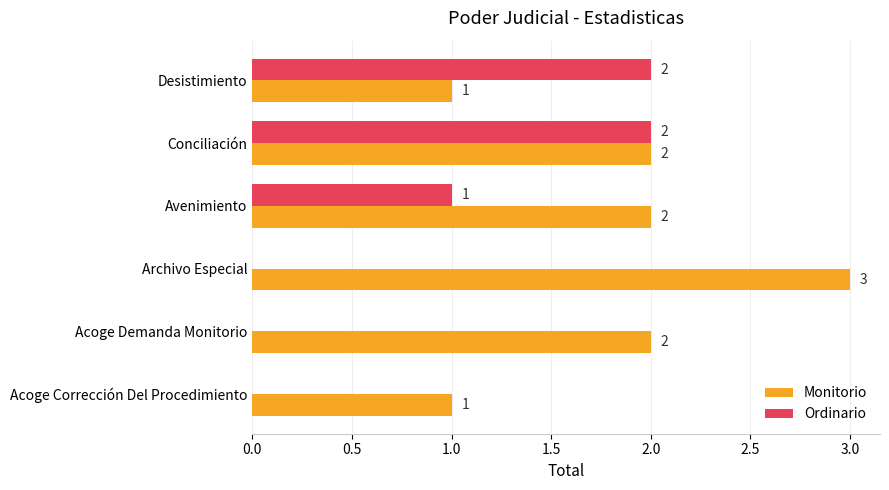

Between Acoge Corrección Del Procedimiento and Acoge Demanda Monitorio, which series saw the biggest shift?

Monitorio